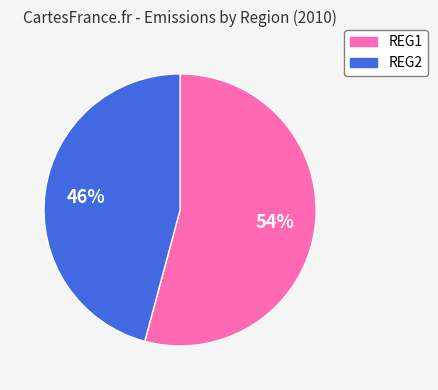

What is the majority slice?

REG1